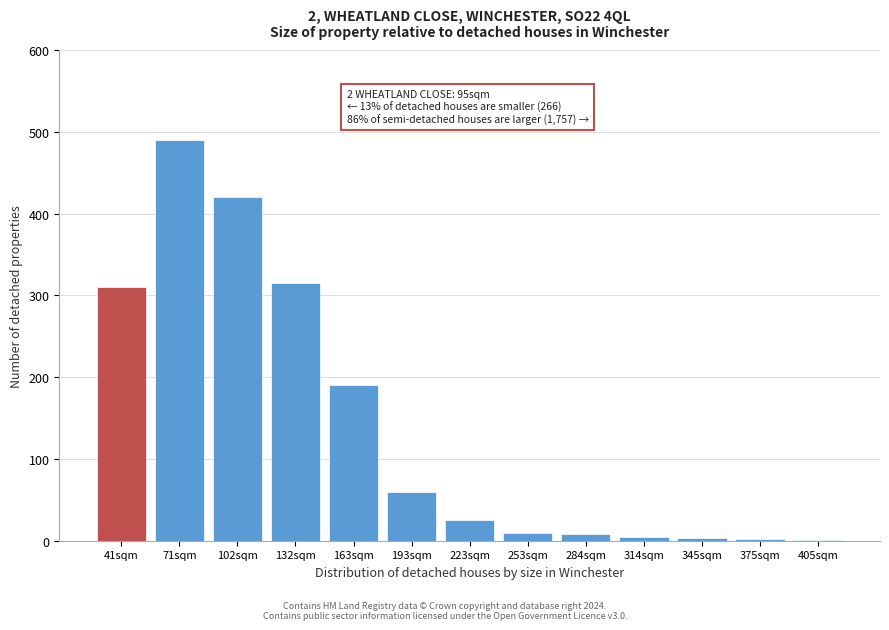

What is the maximum value shown in the chart?

490